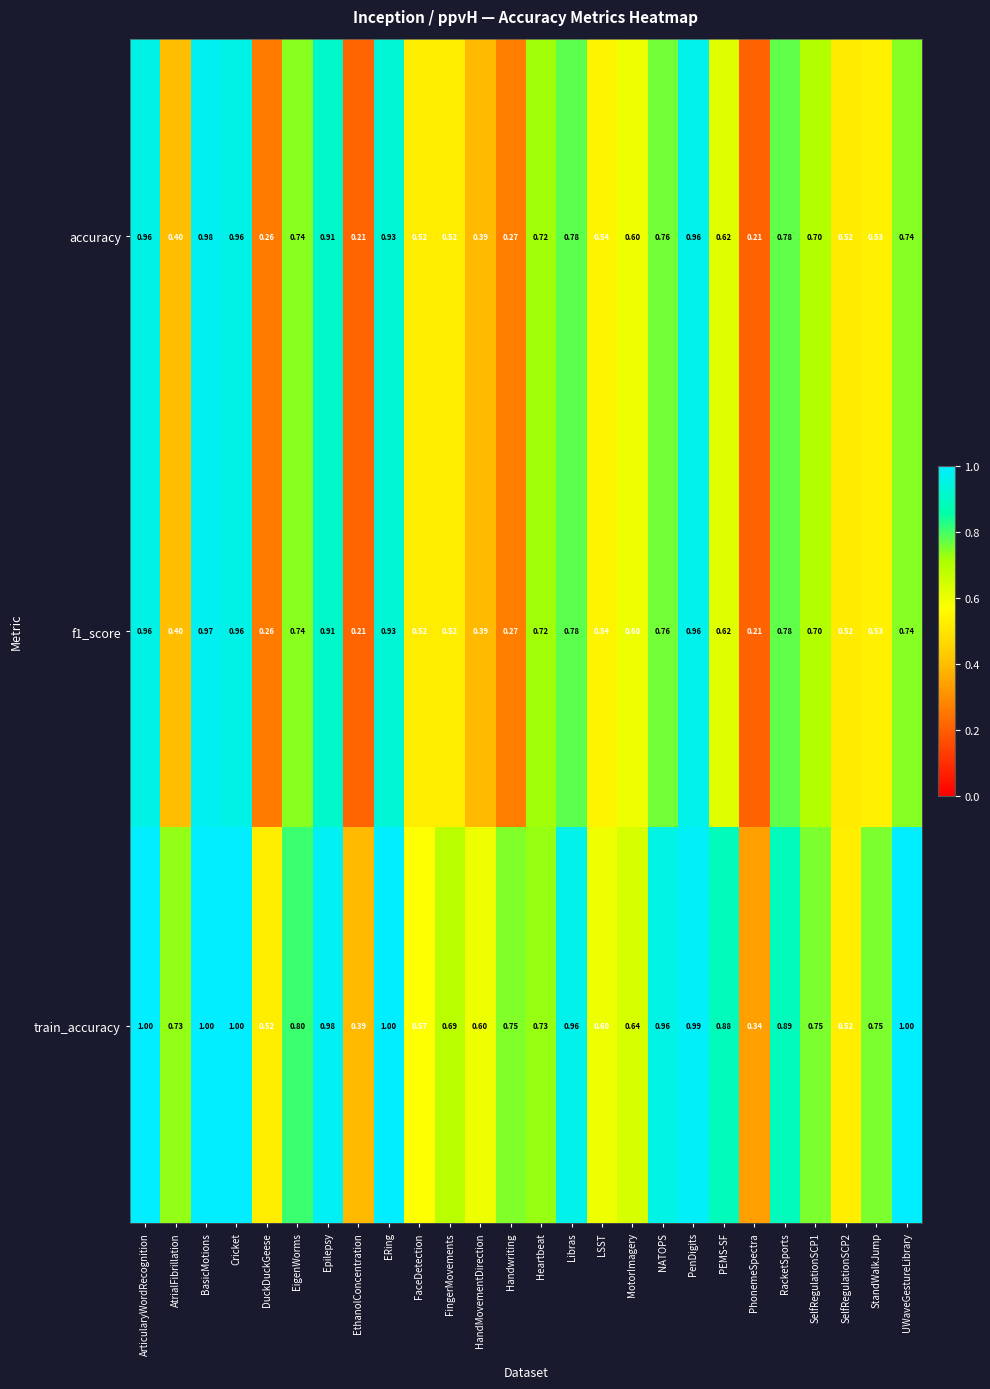

At which category is the sum across all series the highest?

BasicMotions